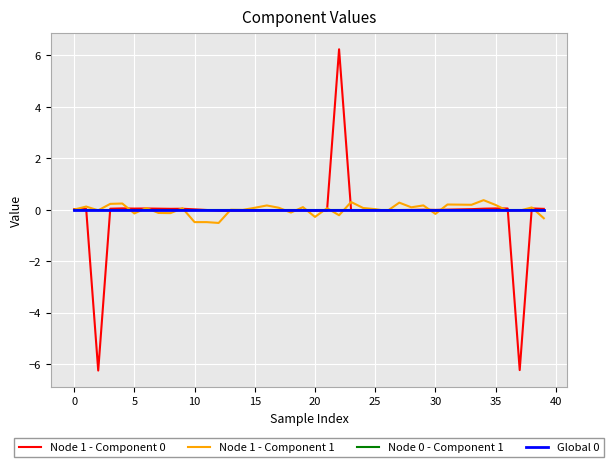

Reading left to right, list all the values displayed in this chart.

Node 1 - Component 0: 0.0	0.0	-6.3	0.0	0.1	0.0	0.0	0.0	0.0	0.0	0.0	-0.0	-0.0	-0.0	-0.0	-0.0	-0.0	-0.0	-0.0	-0.0	-0.0	-0.0	6.2	-0.0	-0.0	-0.0	-0.0	-0.0	-0.0	0.0	-0.0	0.0	0.0	0.0	0.0	0.0	0.0	-6.2	0.0	0.0
Node 1 - Component 1: 0.0	0.1	-0.0	0.2	0.2	-0.1	0.1	-0.1	-0.1	0.1	-0.5	-0.5	-0.5	-0.0	-0.0	0.1	0.2	0.1	-0.1	0.1	-0.3	0.1	-0.2	0.3	0.1	0.0	-0.1	0.3	0.1	0.2	-0.2	0.2	0.2	0.2	0.4	0.2	-0.0	-0.0	0.1	-0.3
Node 0 - Component 1: 0.0	0.0	0.0	0.0	0.0	0.0	0.0	0.0	0.0	0.0	0.0	0.0	0.0	0.0	0.0	0.0	0.0	0.0	0.0	0.0	0.0	0.0	0.0	0.0	0.0	0.0	0.0	0.0	0.0	0.0	0.0	0.0	0.0	0.0	0.0	0.0	0.0	0.0	0.0	0.0
Global 0: 0.0	0.0	0.0	0.0	0.0	0.0	0.0	0.0	0.0	0.0	0.0	0.0	0.0	0.0	0.0	0.0	0.0	0.0	0.0	0.0	0.0	0.0	0.0	0.0	0.0	0.0	0.0	0.0	0.0	0.0	0.0	0.0	0.0	0.0	0.0	0.0	0.0	0.0	0.0	0.0